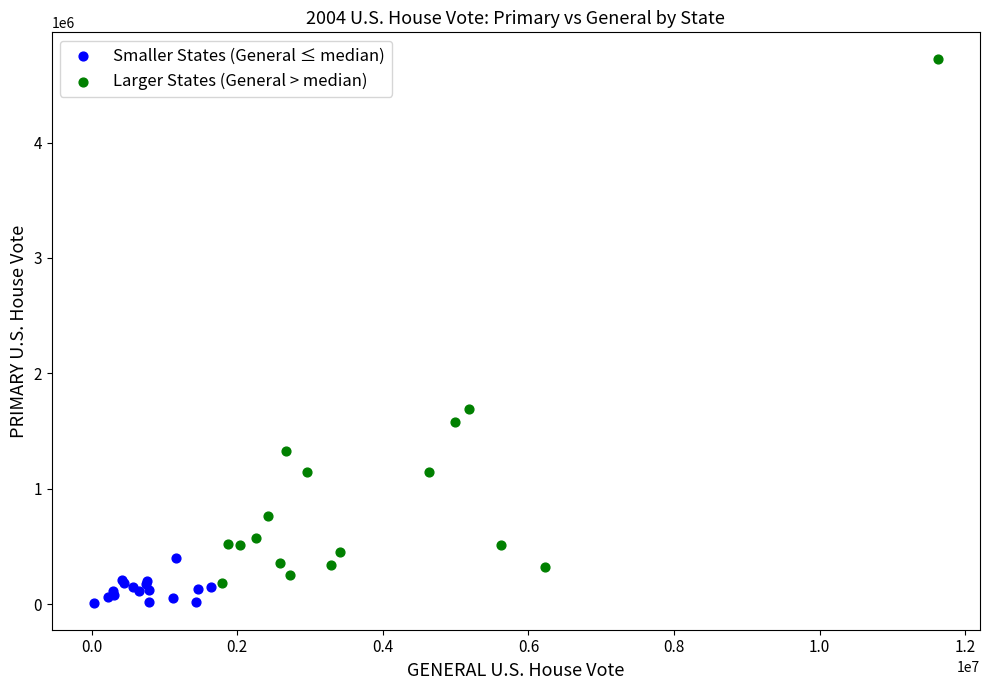

Which series reaches the maximum Y coordinate?

Larger States (General > median)